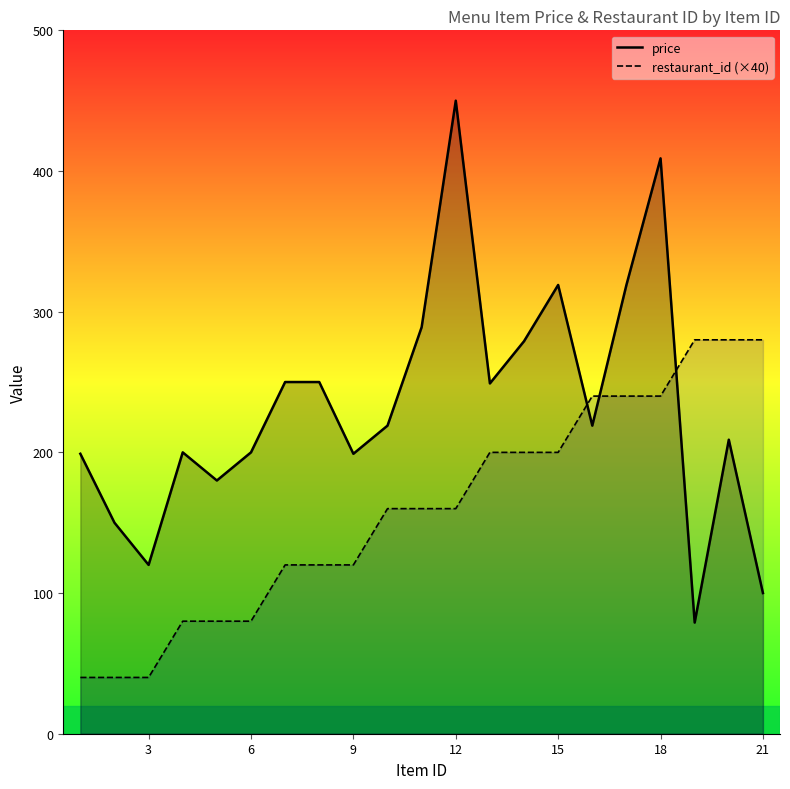

Rank the series by their average value, from highest to lowest.

price, restaurant_id (×40)